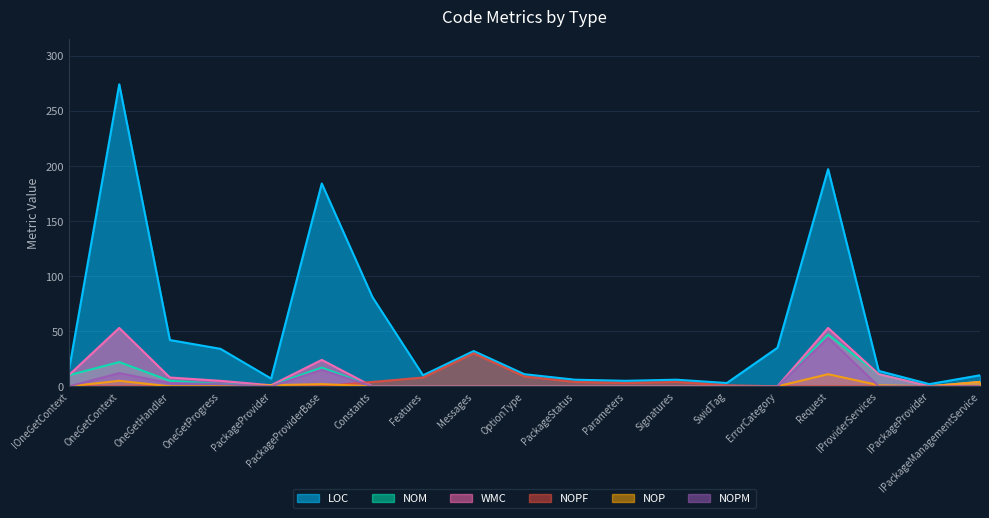

True or false: NOPM and NOM intersect in this chart.

False